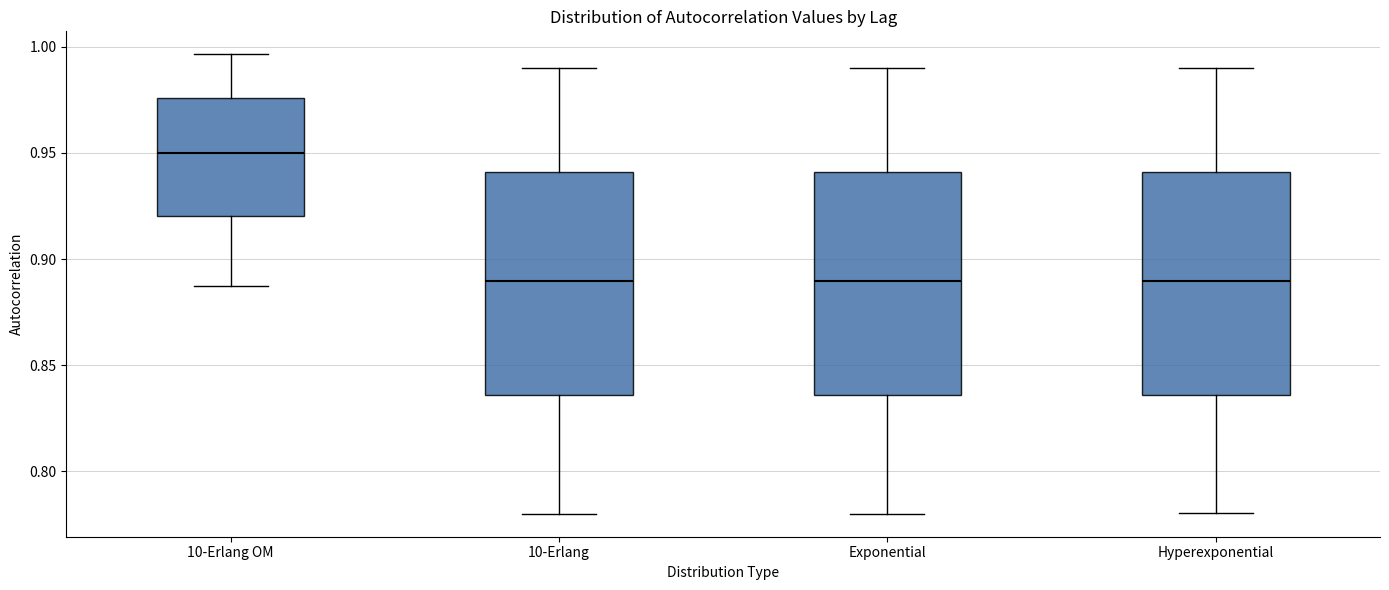

Reading left to right, transcribe this box plot: for each box, give where its median line is, the range the box spans, and where its two whiskers end, as read against the y-axis. The values are not printed on the chart, so give them approximately, as read against the axis.

10-Erlang OM: median 0.950, box 0.920 to 0.975, whiskers 0.885 to 0.995
10-Erlang: median 0.890, box 0.835 to 0.940, whiskers 0.780 to 0.990
Exponential: median 0.890, box 0.835 to 0.940, whiskers 0.780 to 0.990
Hyperexponential: median 0.890, box 0.835 to 0.940, whiskers 0.780 to 0.990